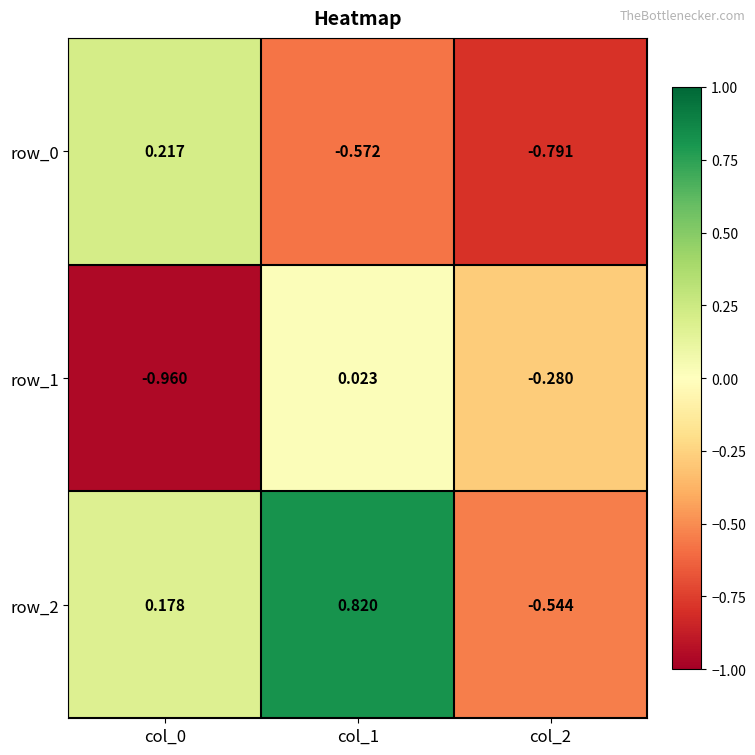

Is the value of row_1 at col_0 greater than the value of row_2 at col_2?

No